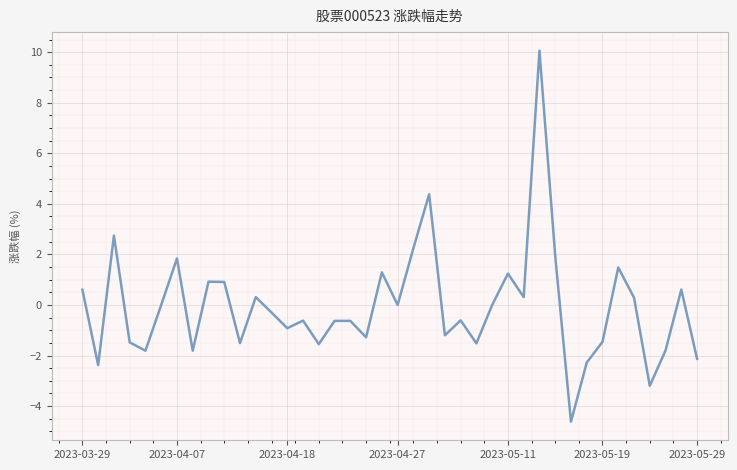

What is the difference between the maximum and minimum values?

14.7